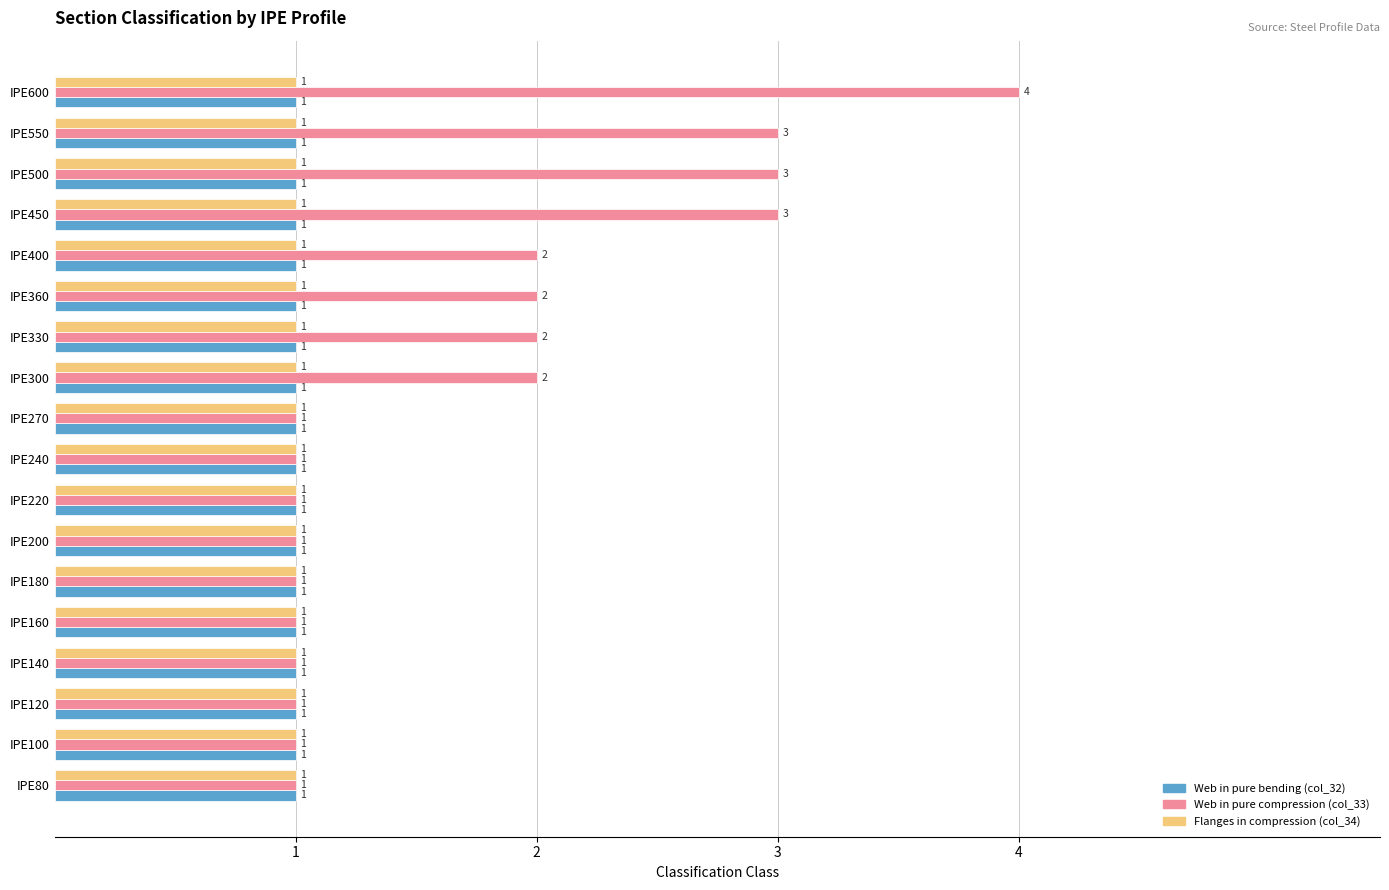

The value of Flanges in compression (col_34) at IPE550 is 1. True or false?

True